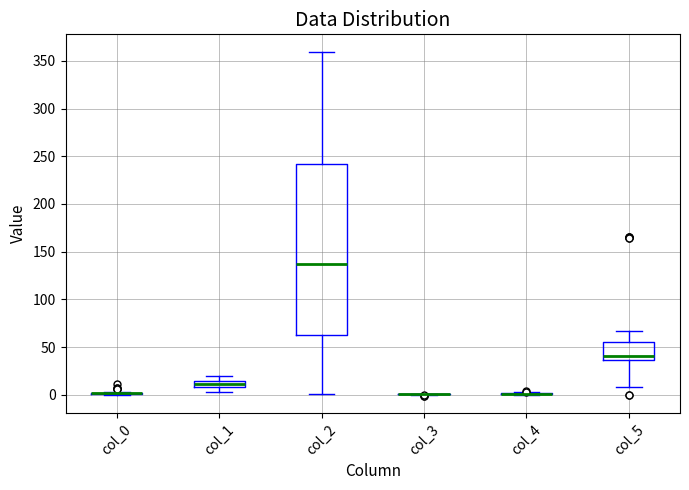

Comparing the boxes themselves (not the whiskers), which one is the tallest?

col_2